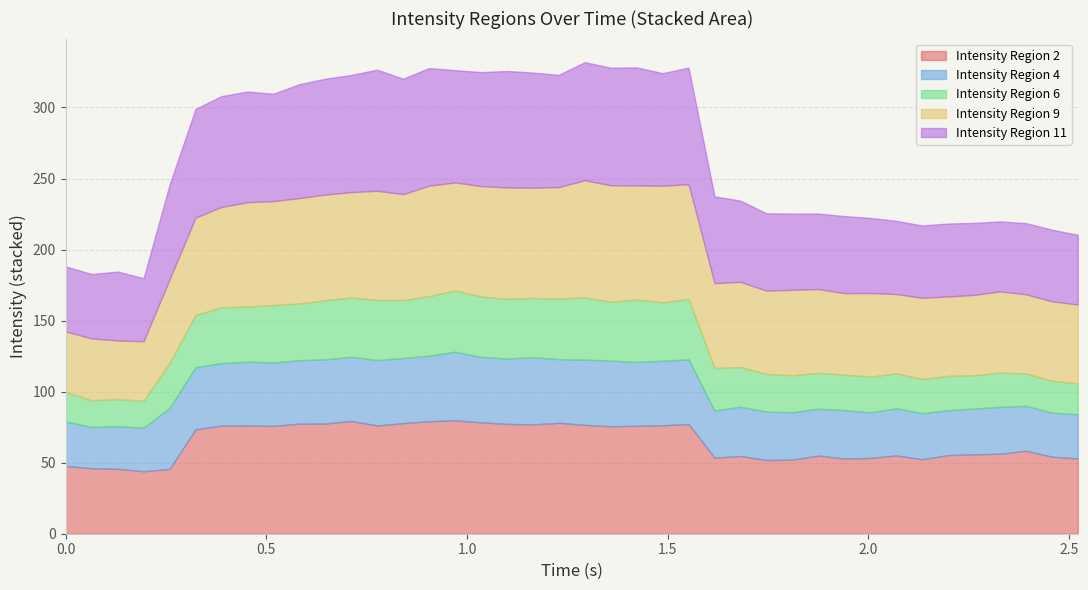

Where is the first local minimum for Intensity Region 6?

2